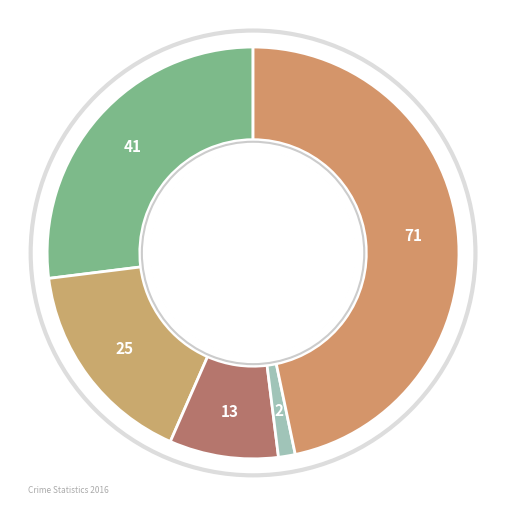

Is there a majority slice in this chart?

No